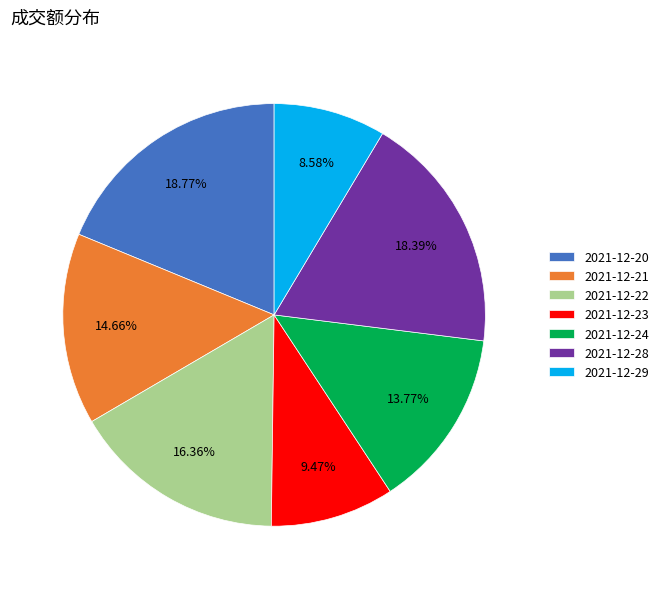

Which slice is the smallest?

2021-12-29